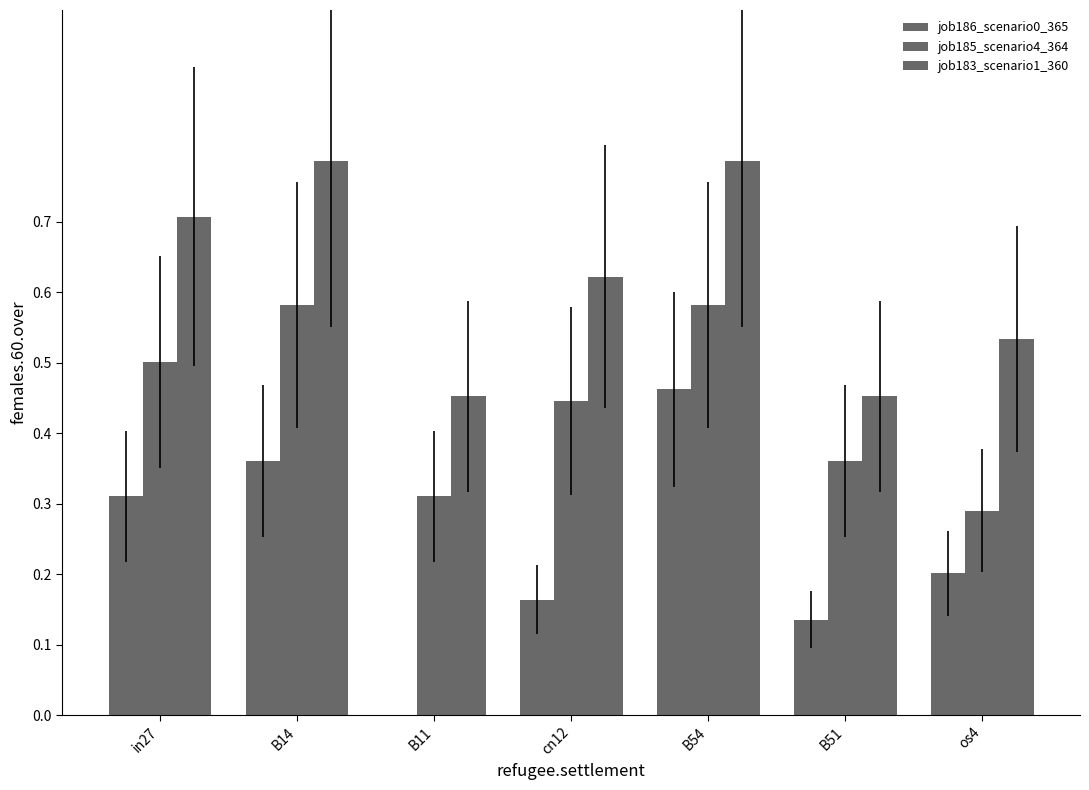

Which series has the widest spread of values?

job186_scenario0_365